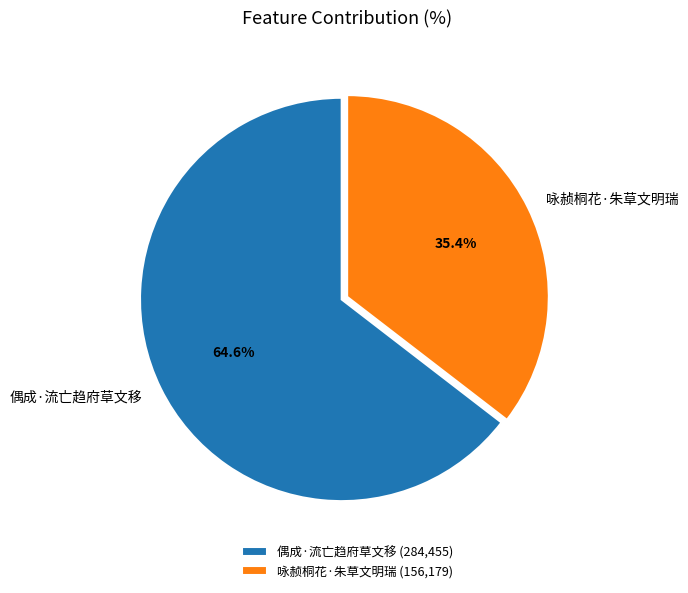

Between 咏赪桐花·朱草文明瑞 and 偶成·流亡趋府草文移, which is larger?

偶成·流亡趋府草文移